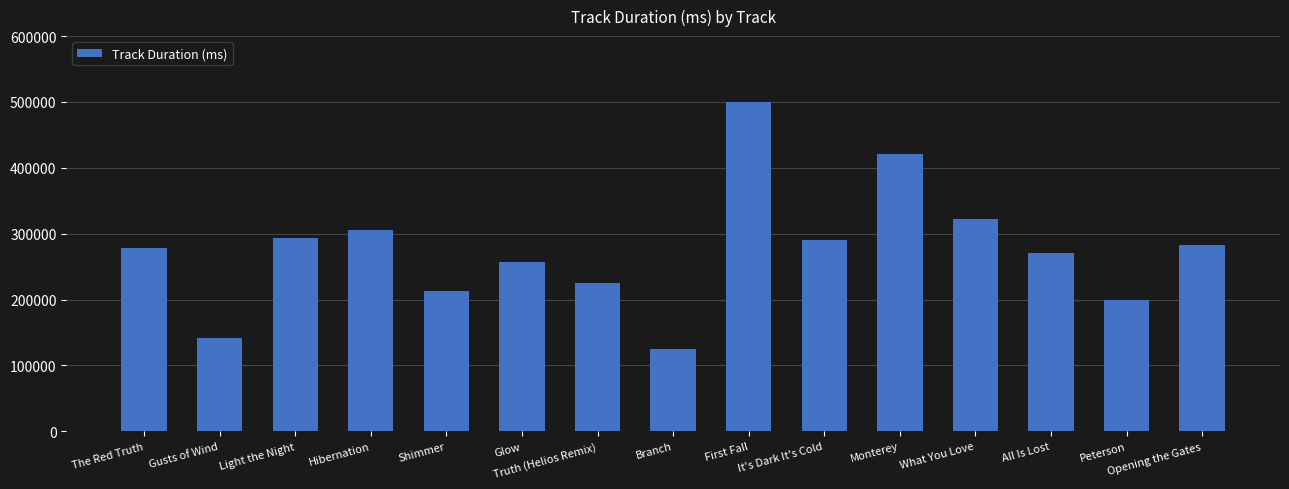

What is the difference between the second highest and minimum values?

295777